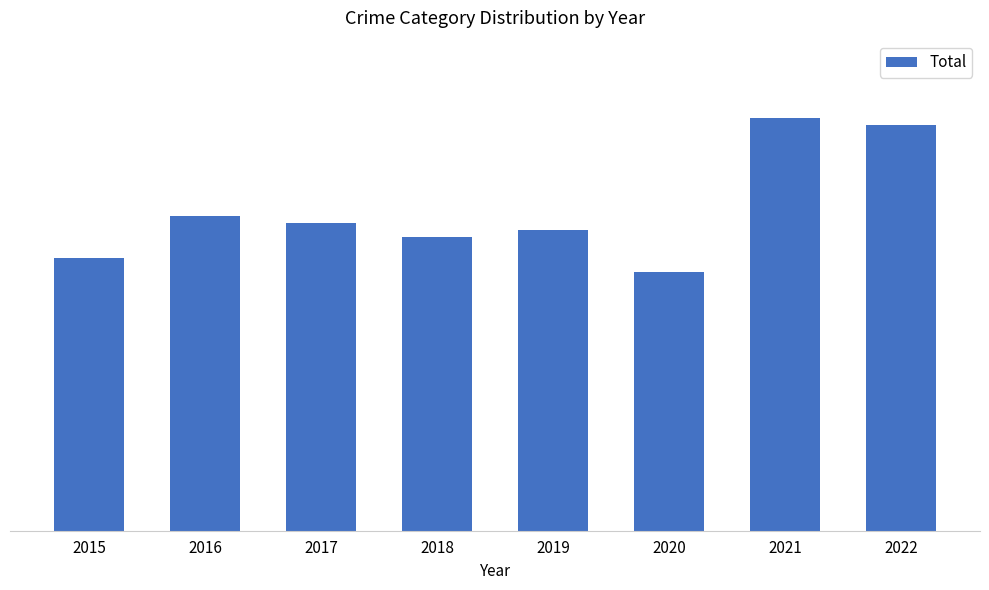

Where is the data nearest to the value 48?

2016